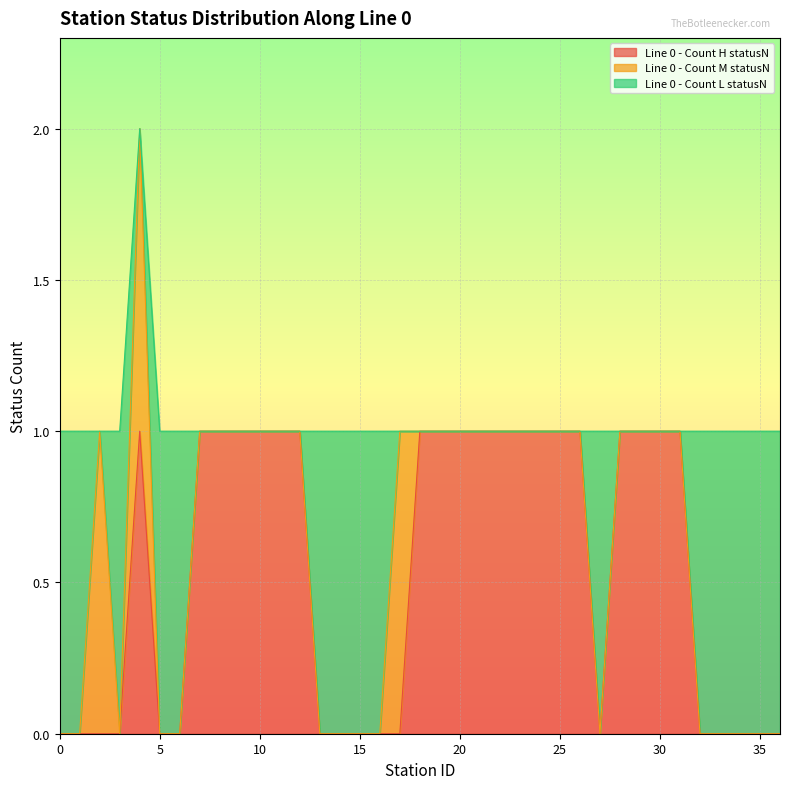

How many times do Line 0 - Count H statusN and Line 0 - Count M statusN cross each other?

1